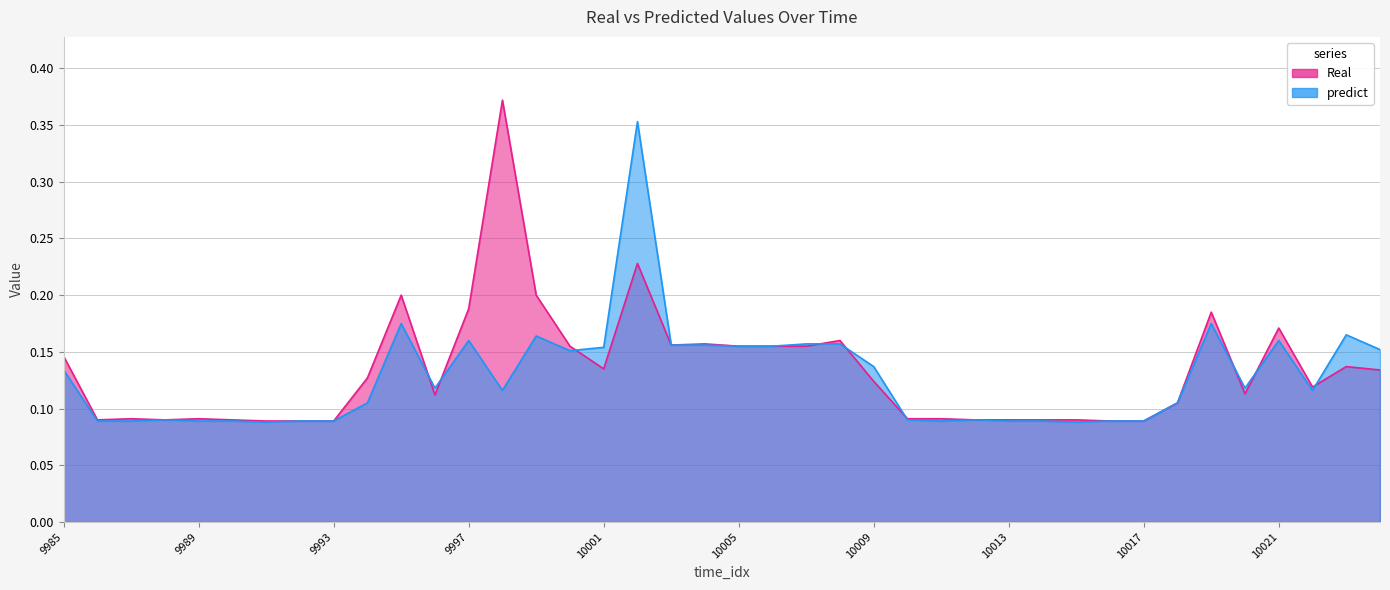

What is the value of the Real point at the 38th from the left?

0.1